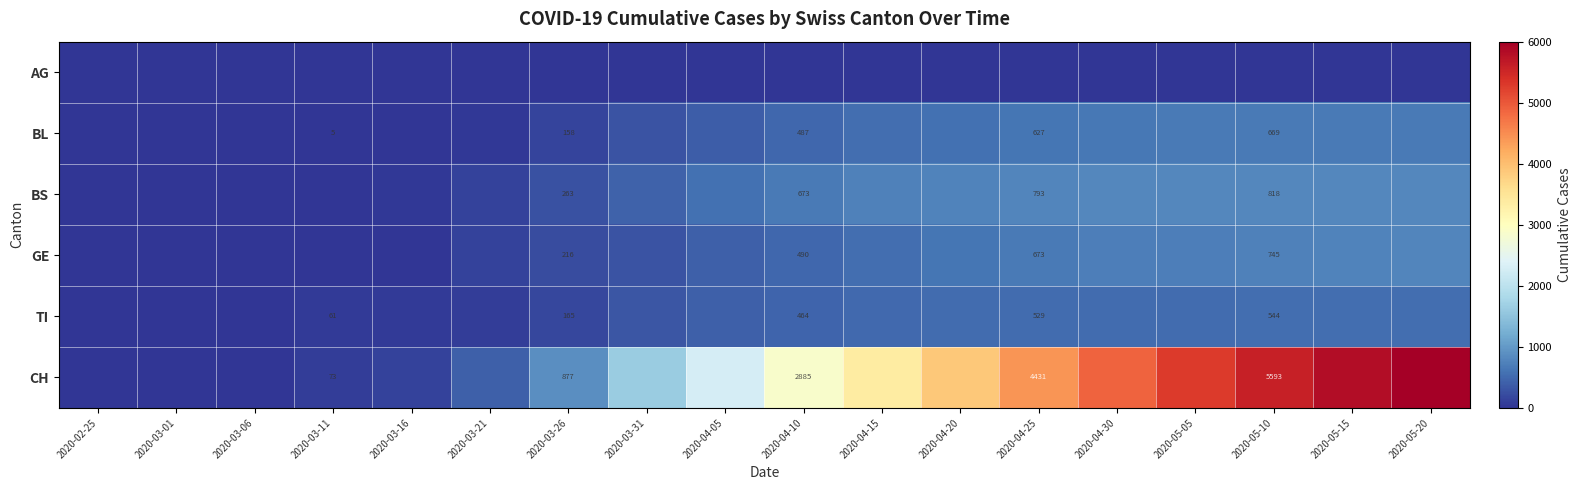

Is it true that CH equals 1518 at 2020-03-26?

False